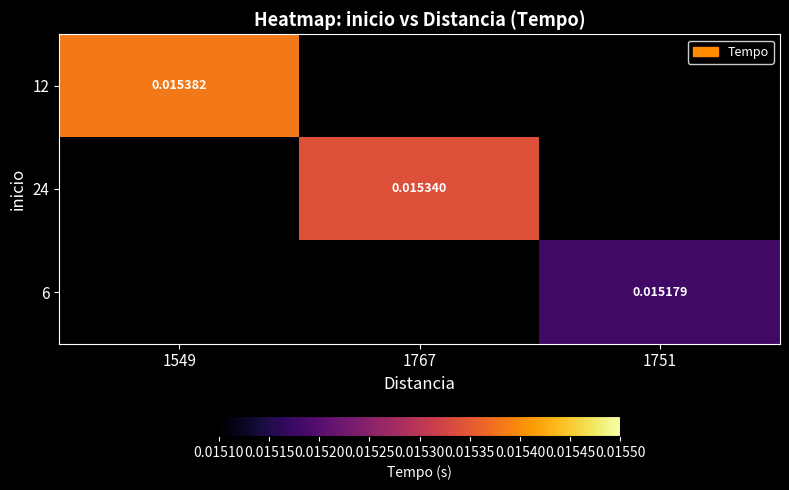

Which category has the lowest value across all series?

1751